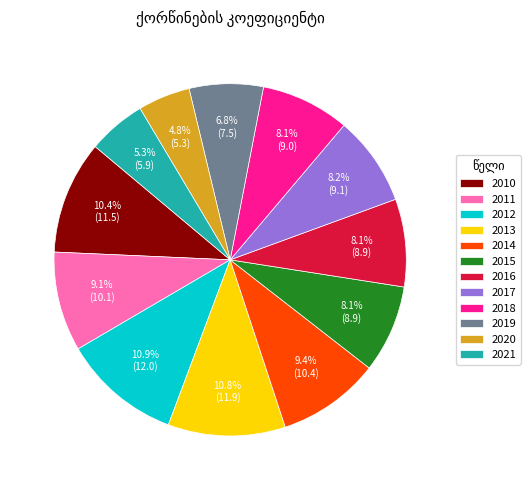

Is there any slice that represents more than half of the pie?

No